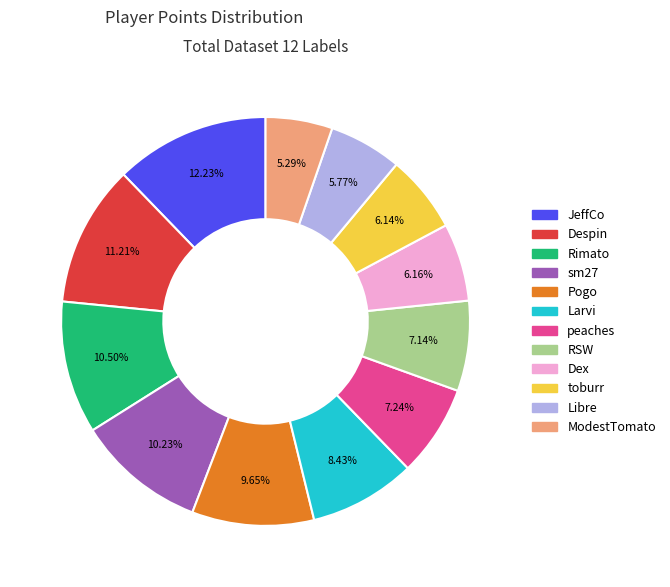

Does any single category account for the majority?

No